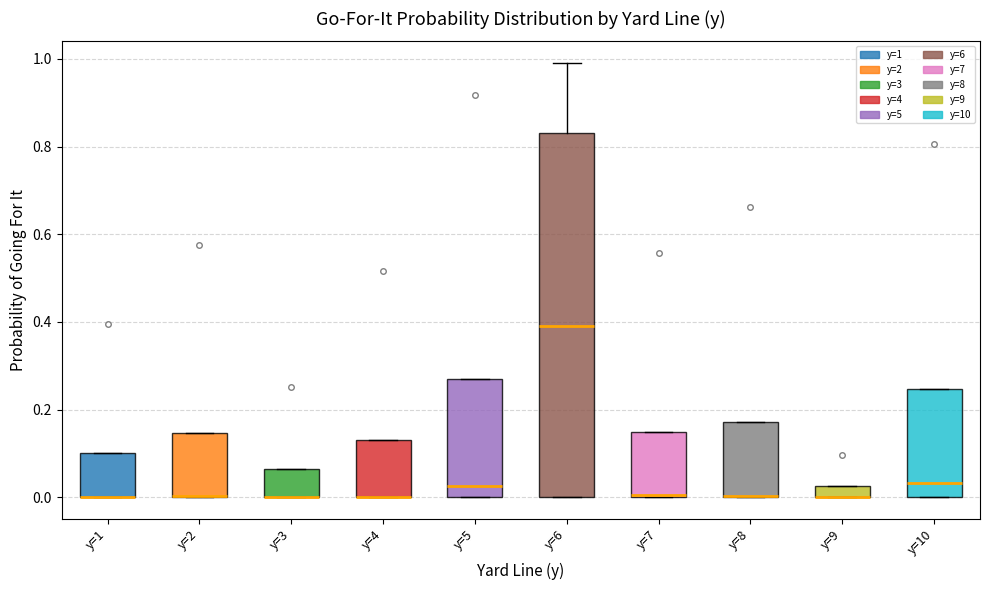

Comparing the boxes themselves (not the whiskers), which one is the tallest?

y=6